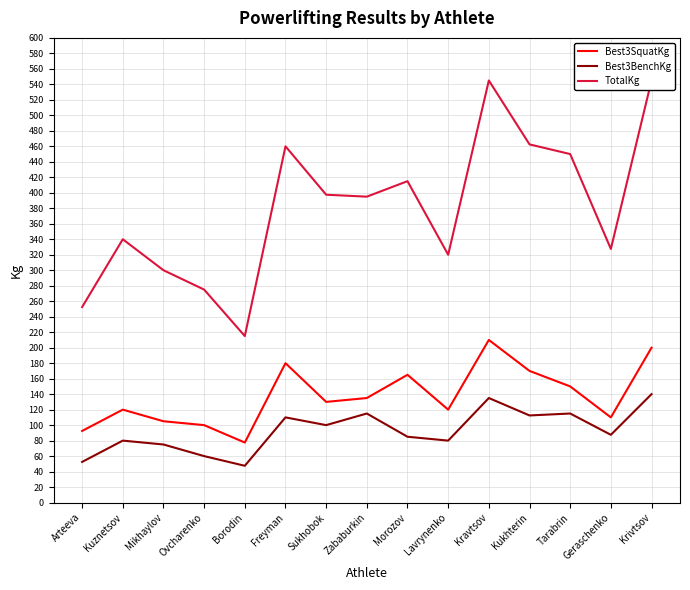

At how many categories does at least one series exceed 491?

2